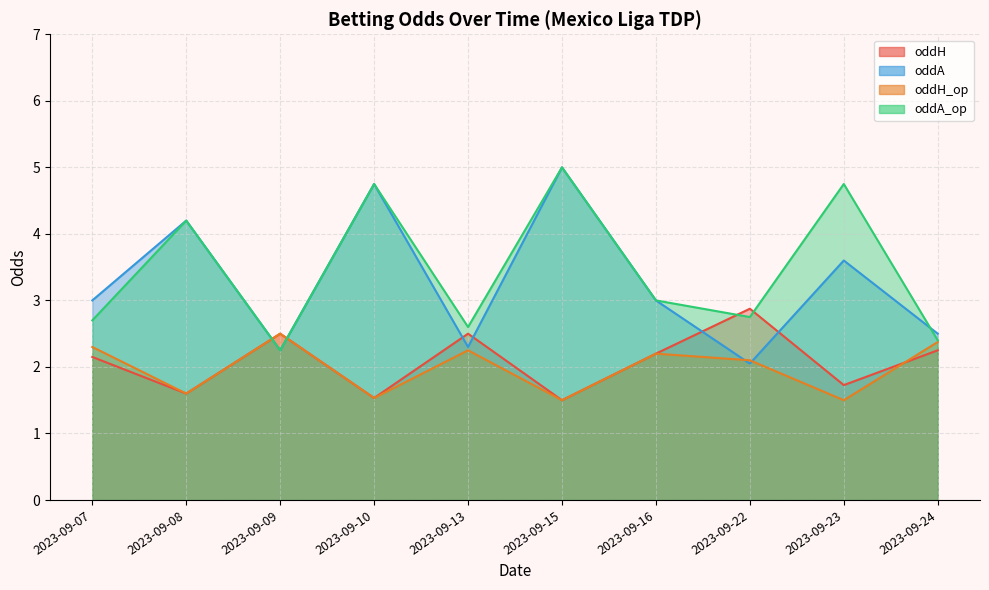

Reading left to right, extract all data points from this chart.

oddH: 2.1	1.6	2.5	1.5	2.5	1.5	2.2	2.9	1.7	2.2
oddA: 3.0	4.2	2.2	4.8	2.3	5.0	3.0	2.0	3.6	2.5
oddH_op: 2.3	1.6	2.5	1.5	2.2	1.5	2.2	2.1	1.5	2.4
oddA_op: 2.7	4.2	2.2	4.8	2.6	5.0	3.0	2.8	4.8	2.4